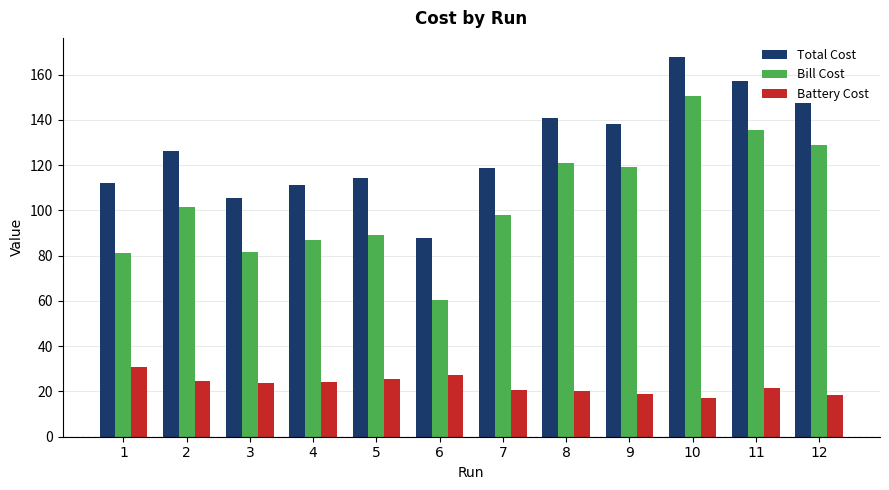

The Total Cost series shows 168.4 at 4. True or false?

False